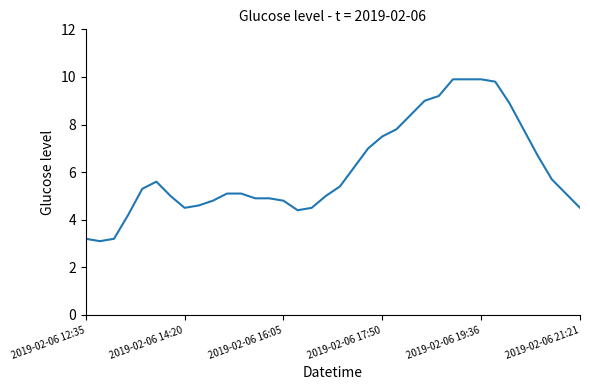

What is the average value?

6.1